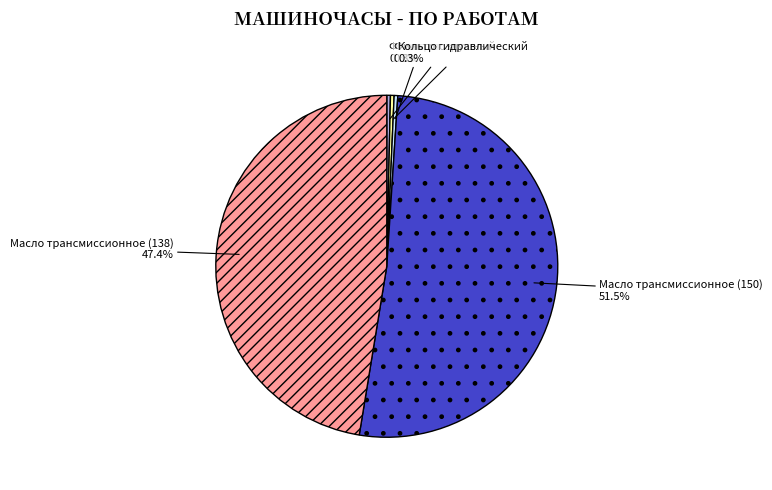

To the nearest percent, what is the average slice percentage?

20%